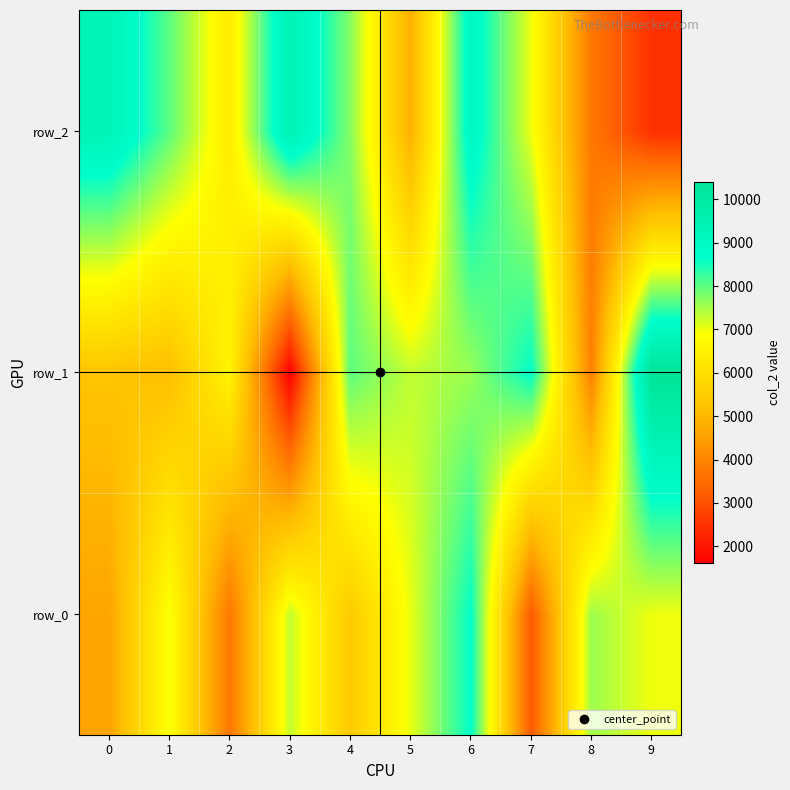

Which category has the lowest value in the row_1 series?

3